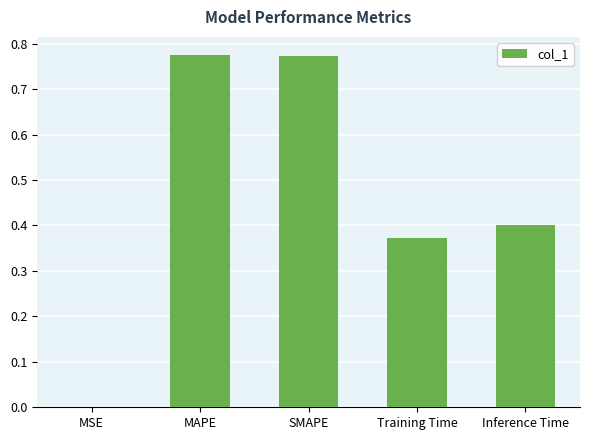

The chart shows a value of 0.4 at Inference Time. True or false?

True